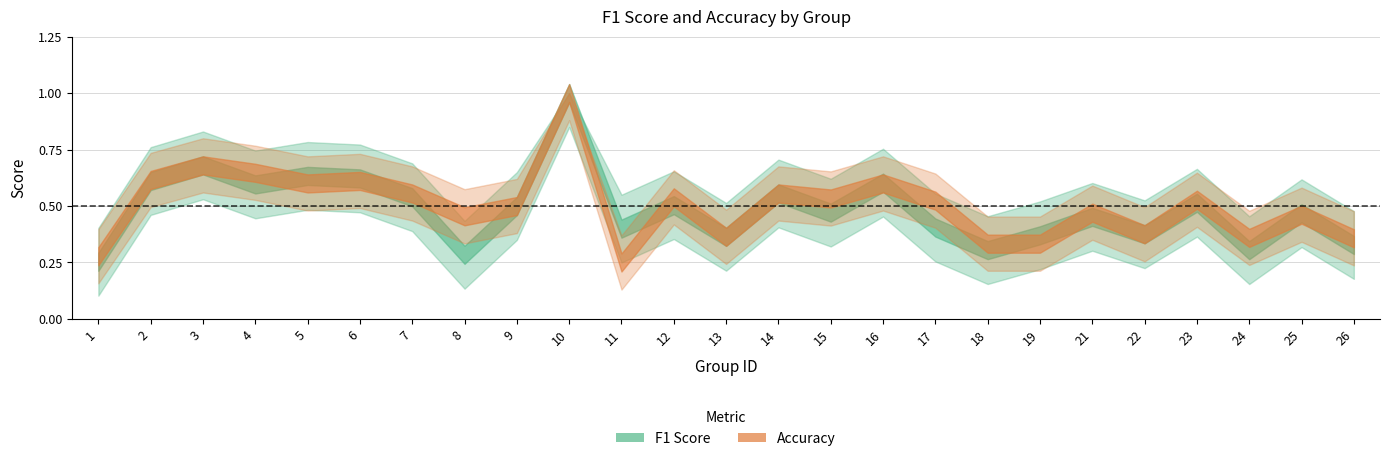

Which series has the widest spread of values?

accuracy